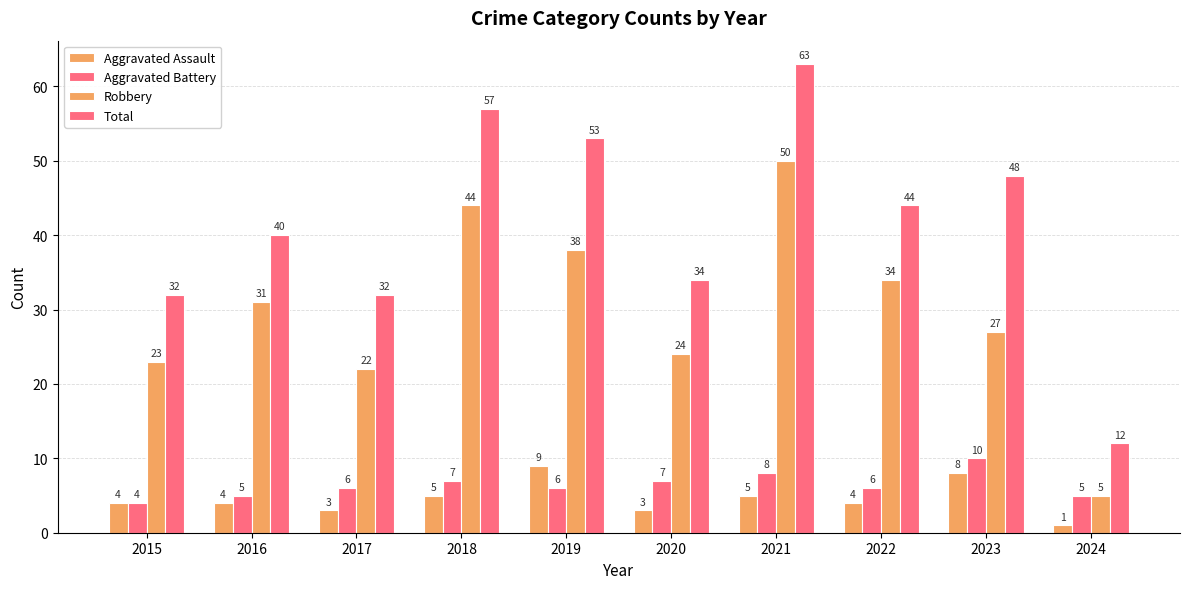

How many groups of bars are there?

10